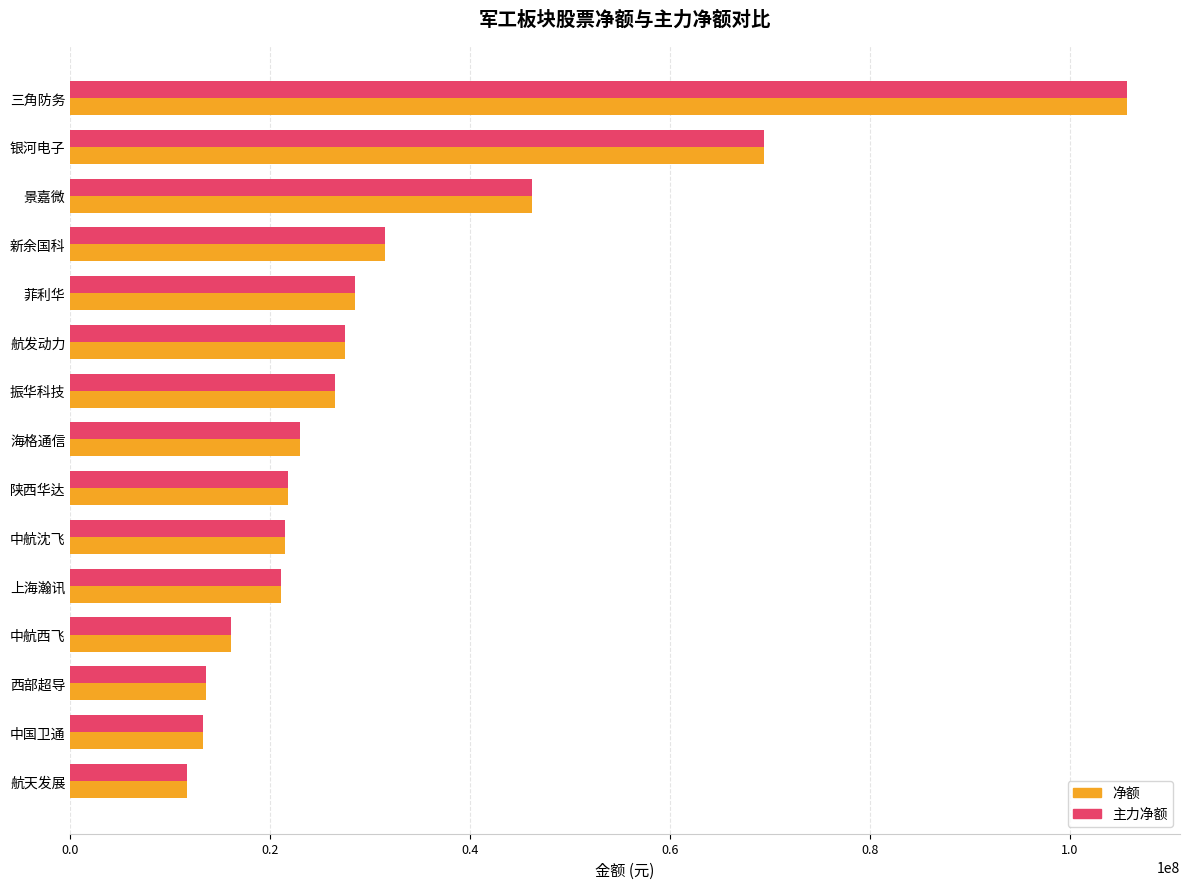

What are all the series names shown in the legend?

净额, 主力净额